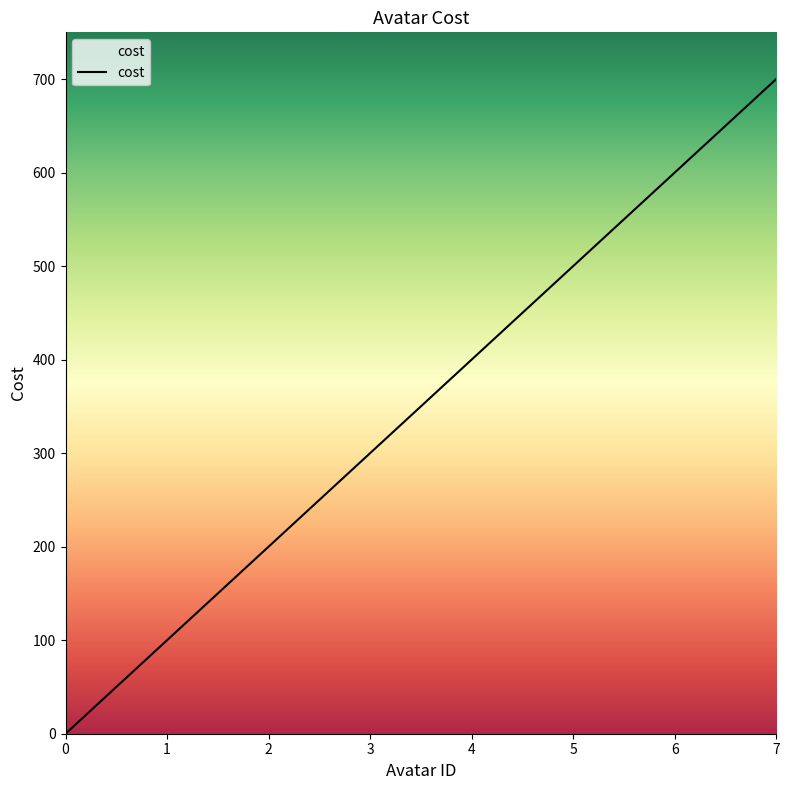

Is this an area chart (filled region under the line)?

Yes